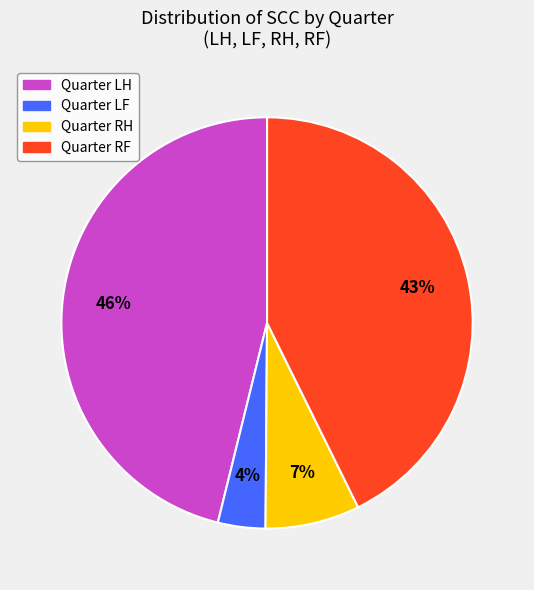

Does any single category account for the majority?

No